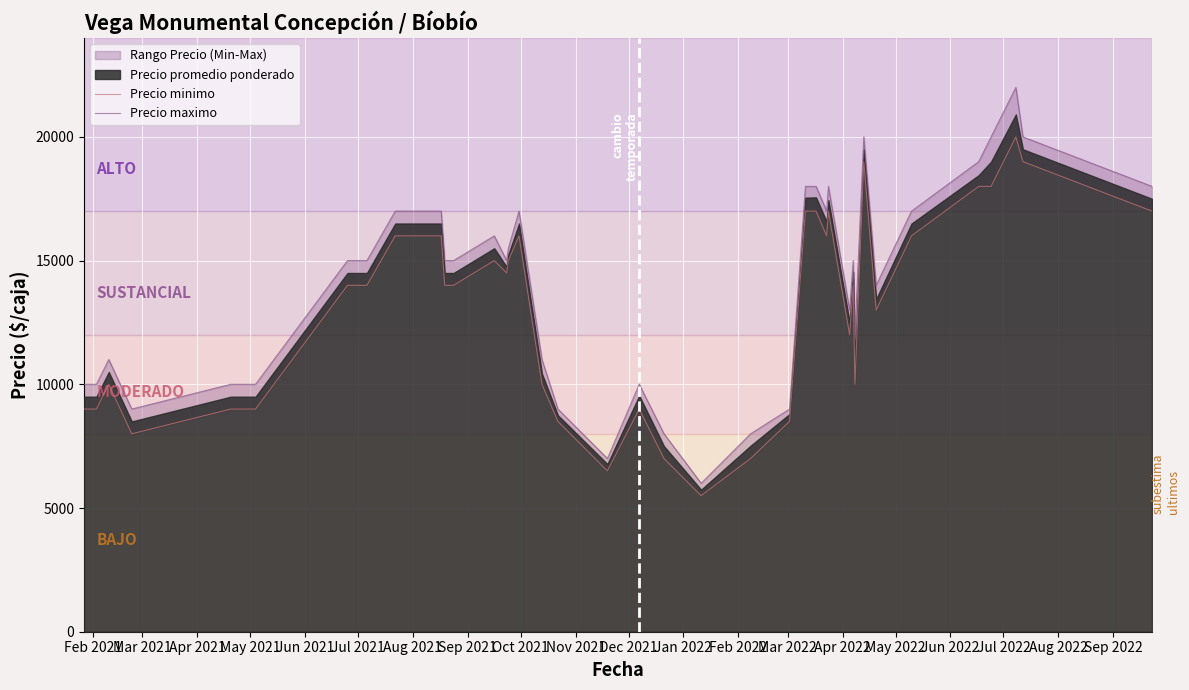

What is the difference between the maximum and minimum values in the Precio maximo series?

16000